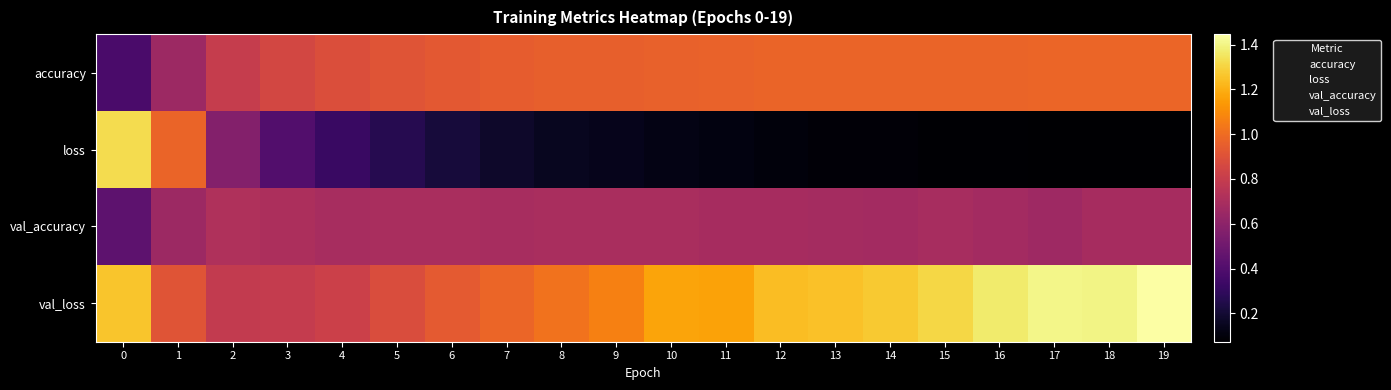

What is the total value across all series at 1?

3.2